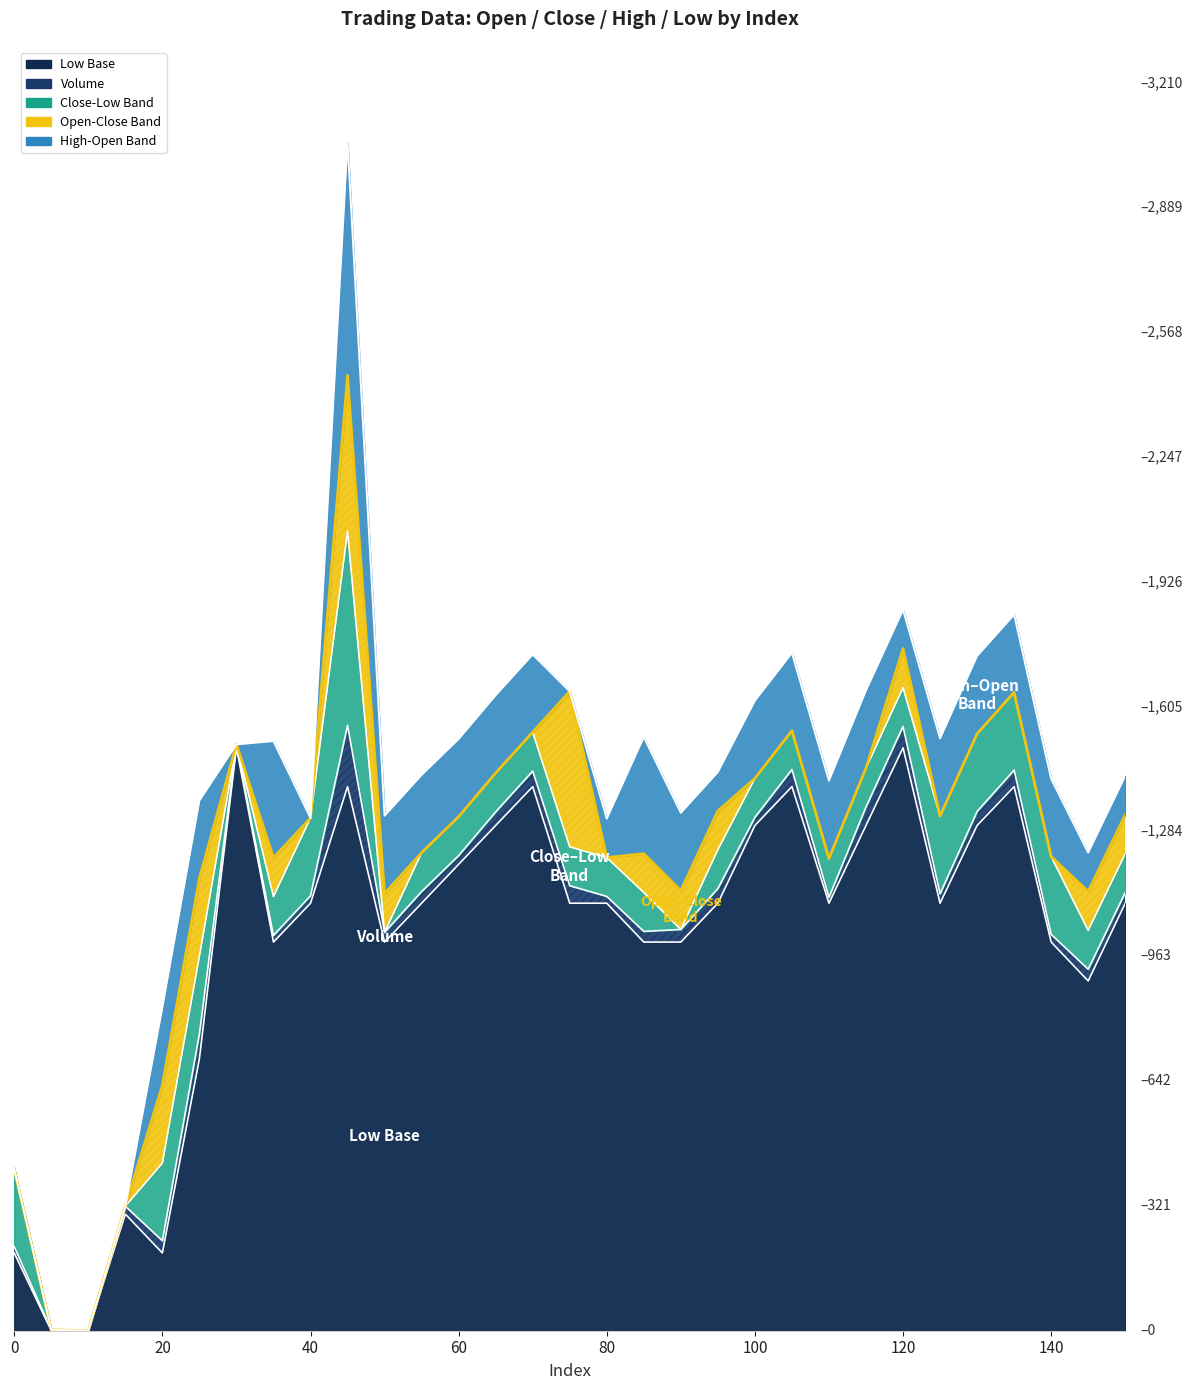

The value of close at 90 is 1032.5. True or false?

True